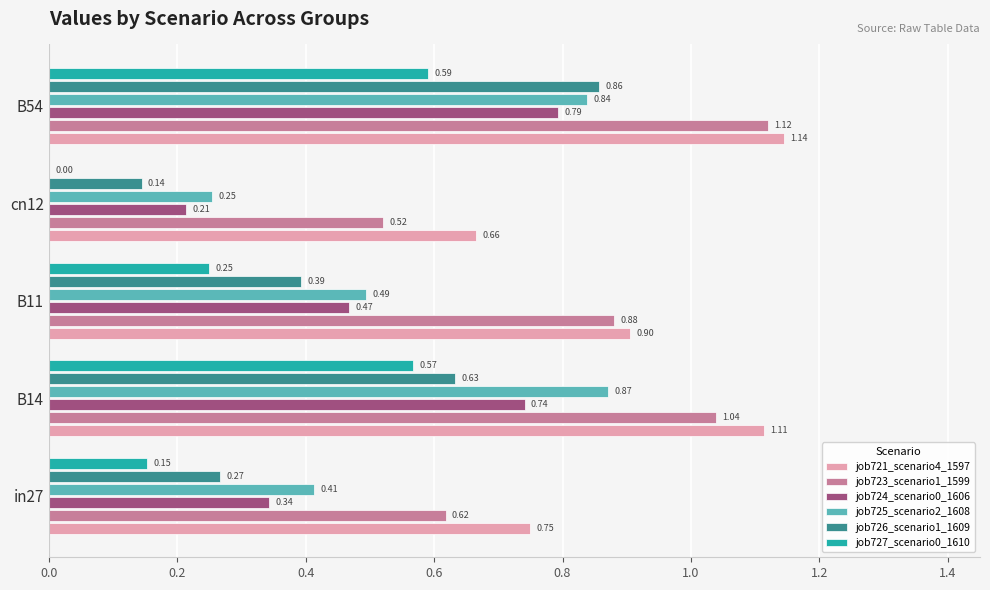

Is the value of job726_scenario1_1609 at cn12 greater than the value of job724_scenario0_1606 at B54?

No